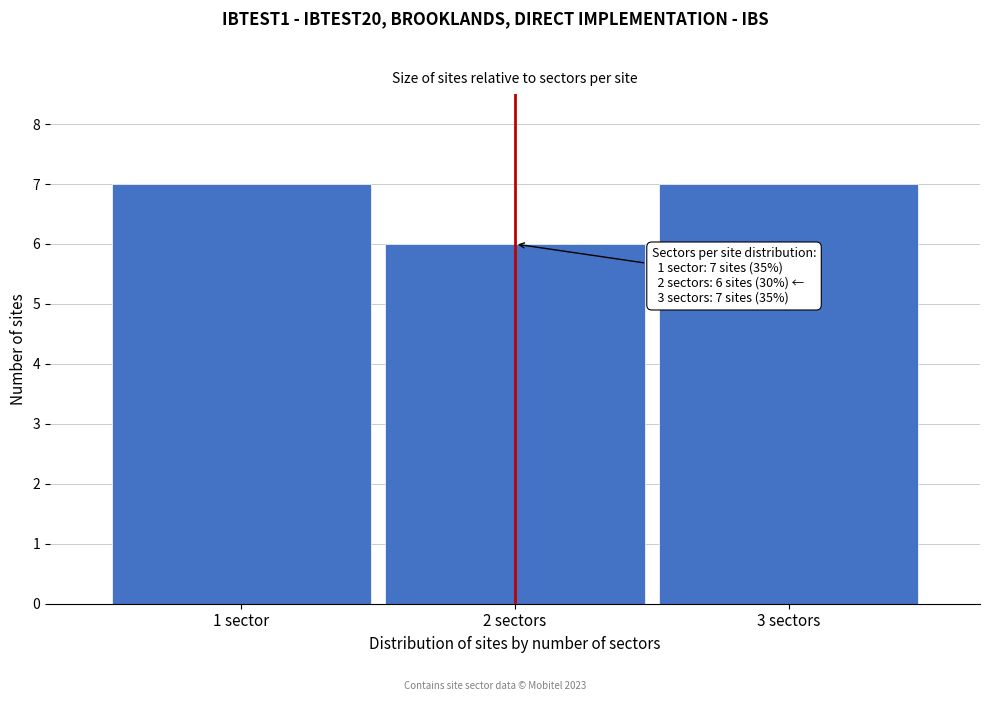

Reading left to right, what are all the values shown in this chart?

7	6	7